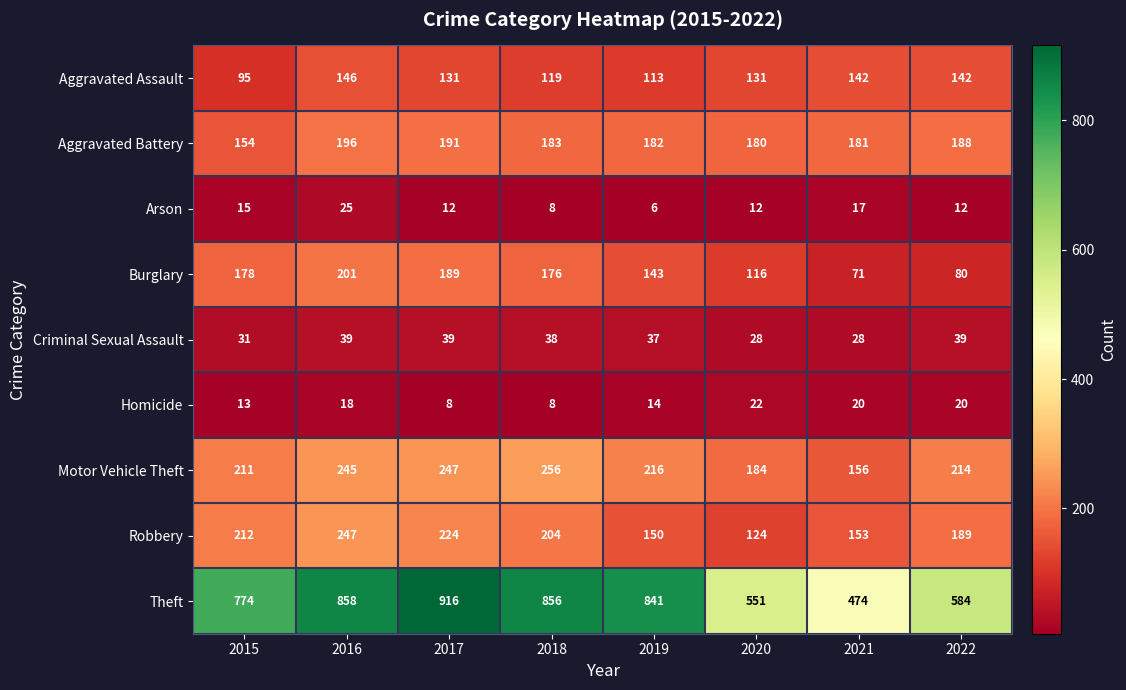

Which series changed the most between 2017 and 2019?

Theft